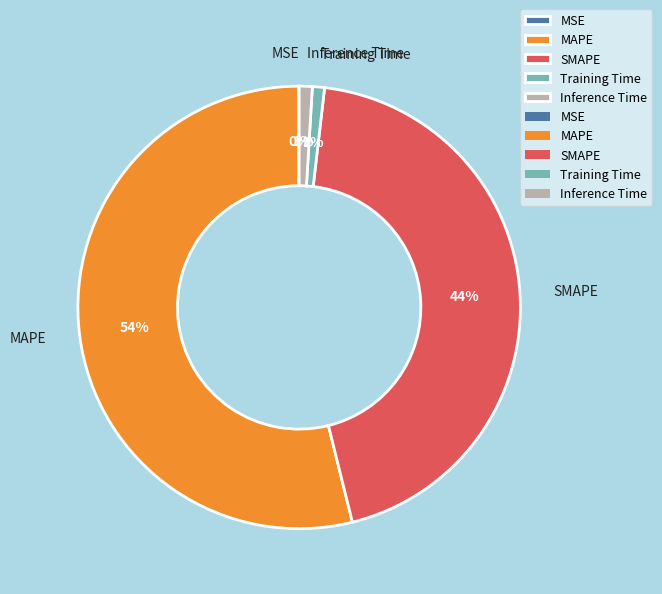

Which slice is the largest?

MAPE